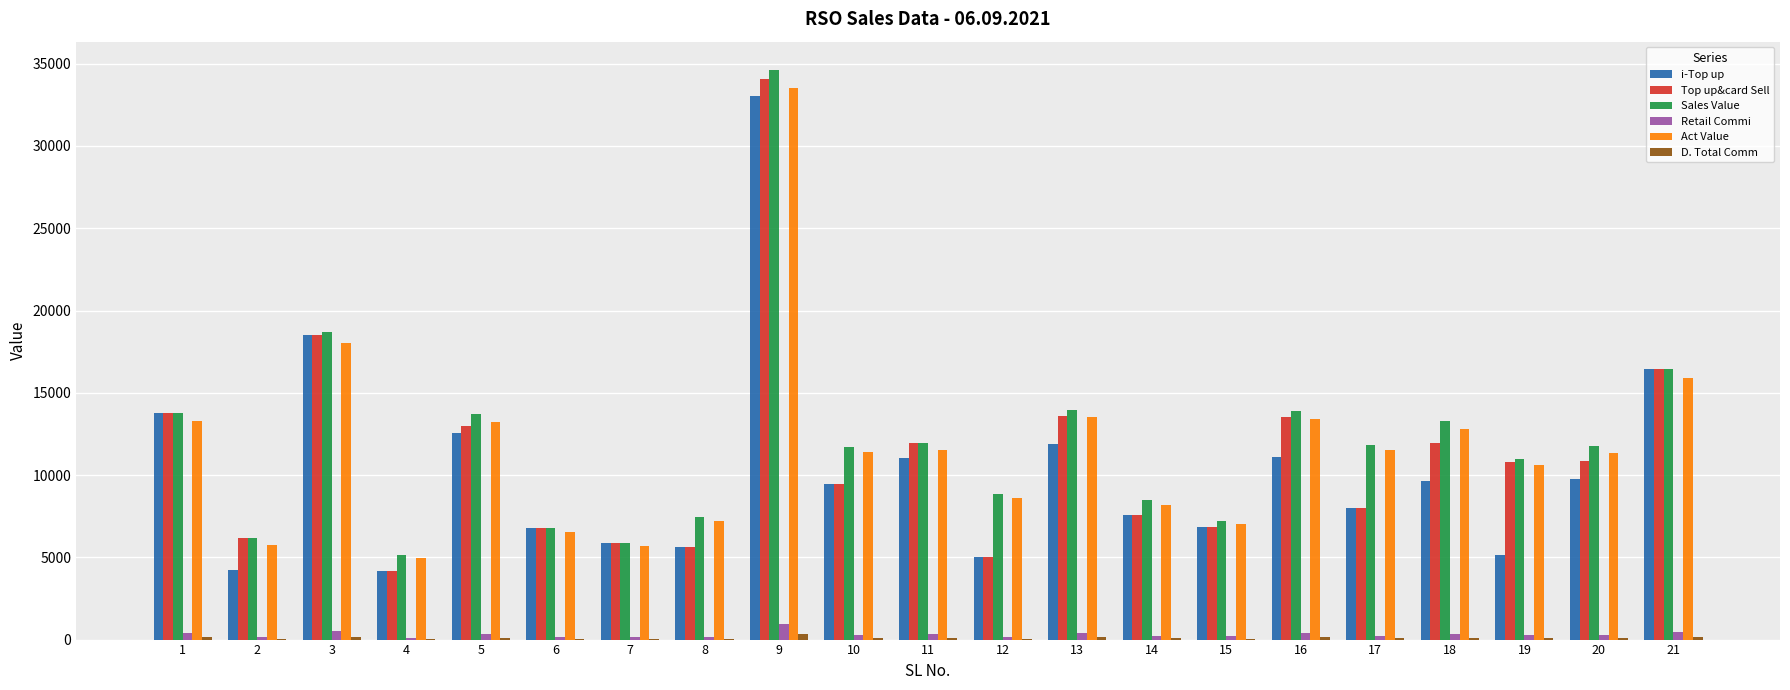

At which category is the sum across all series the highest?

9